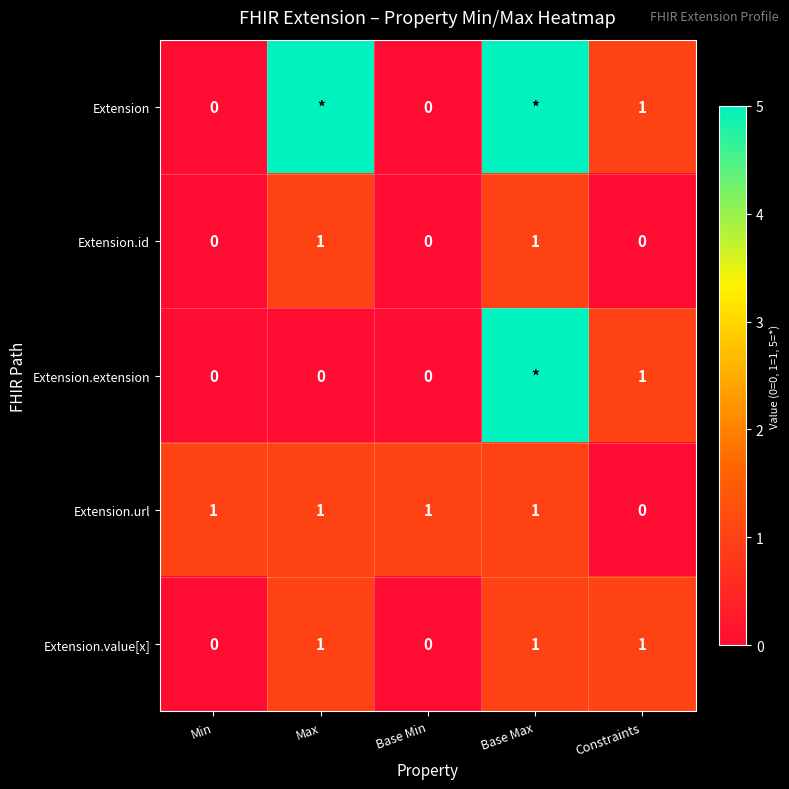

True or false: Extension has a value of 1 at Constraints.

True